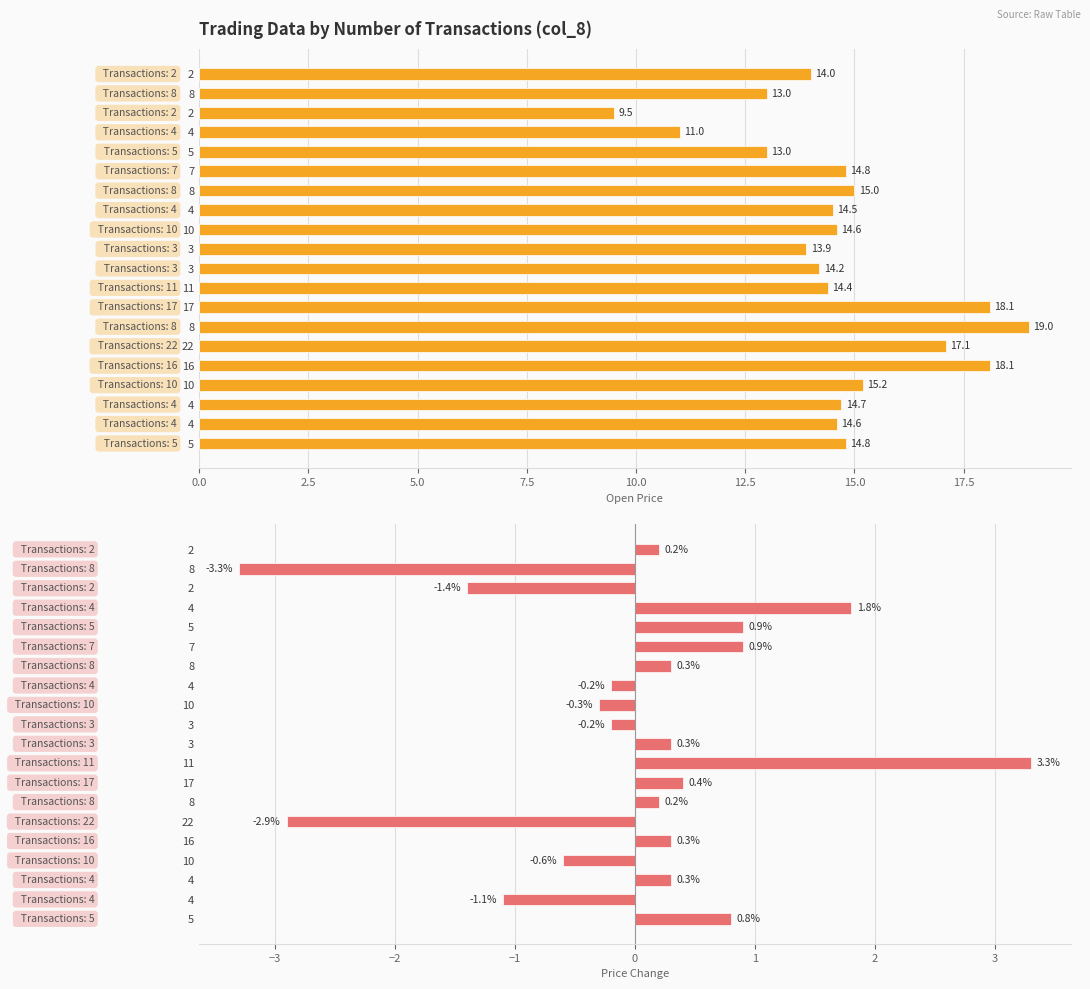

Is the value of col_7 (Change) at 4 greater than the value of col_2 (Open Price) at 4?

No